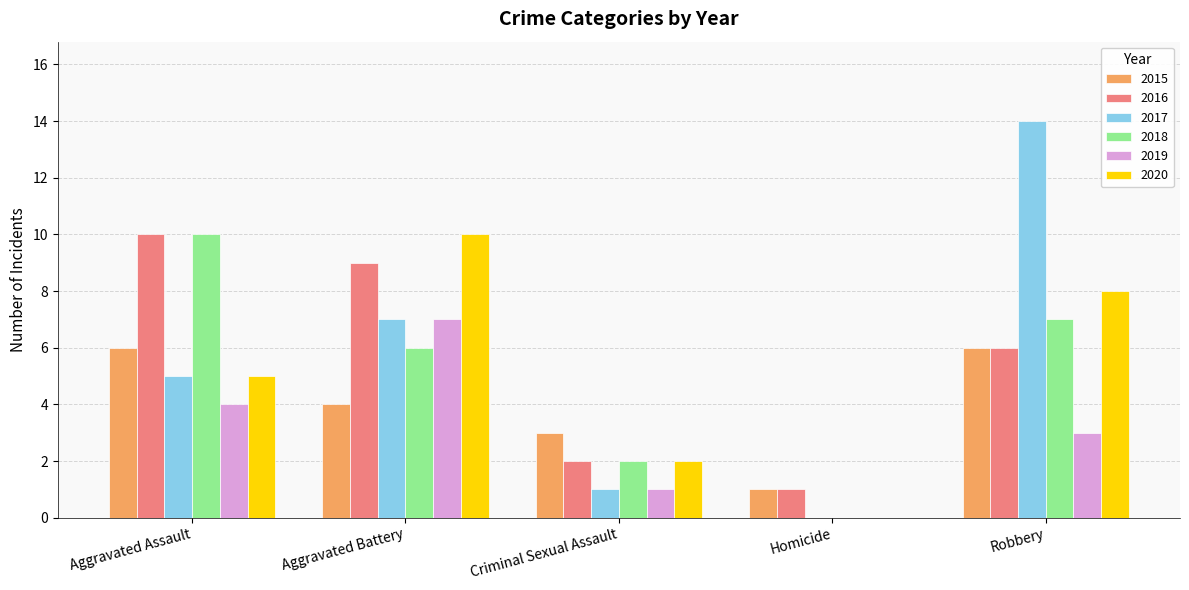

What is the sum of the 2019 values at Criminal Sexual Assault and Aggravated Battery?

8